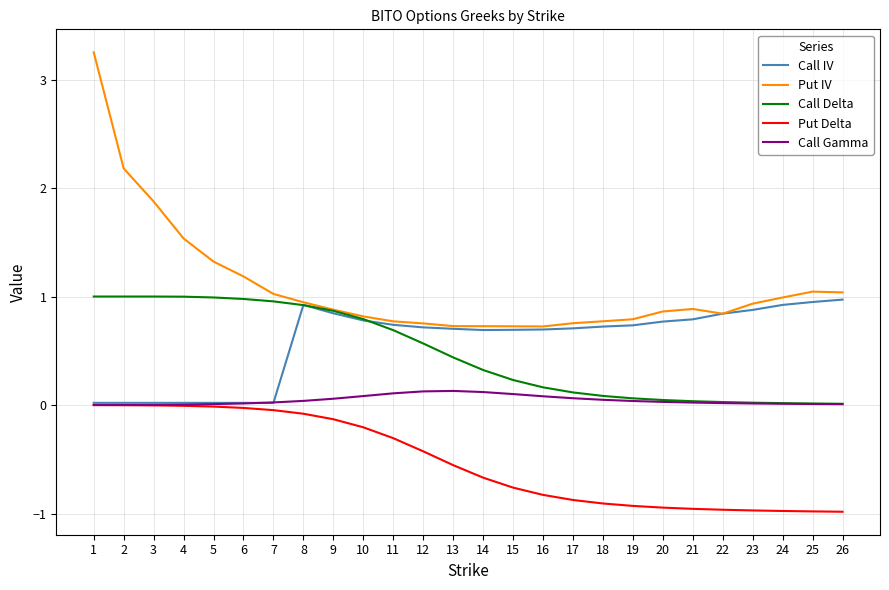

What is the difference between the maximum and minimum values in the Call IV series?

1.0